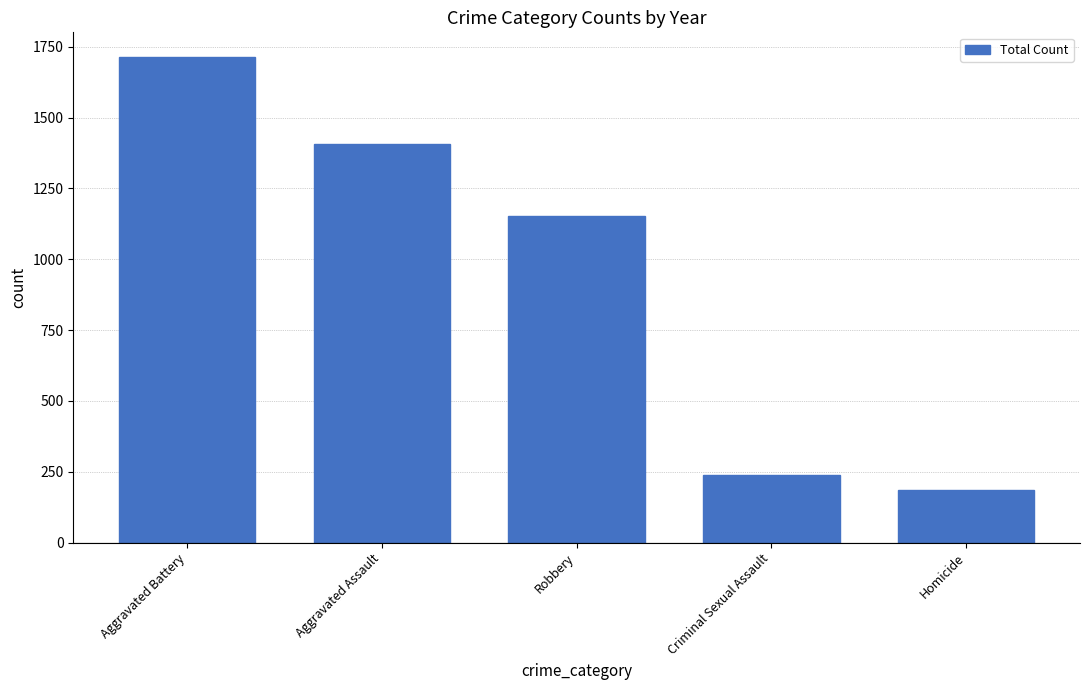

What is the label of the 2nd bar from the left?

Aggravated Assault